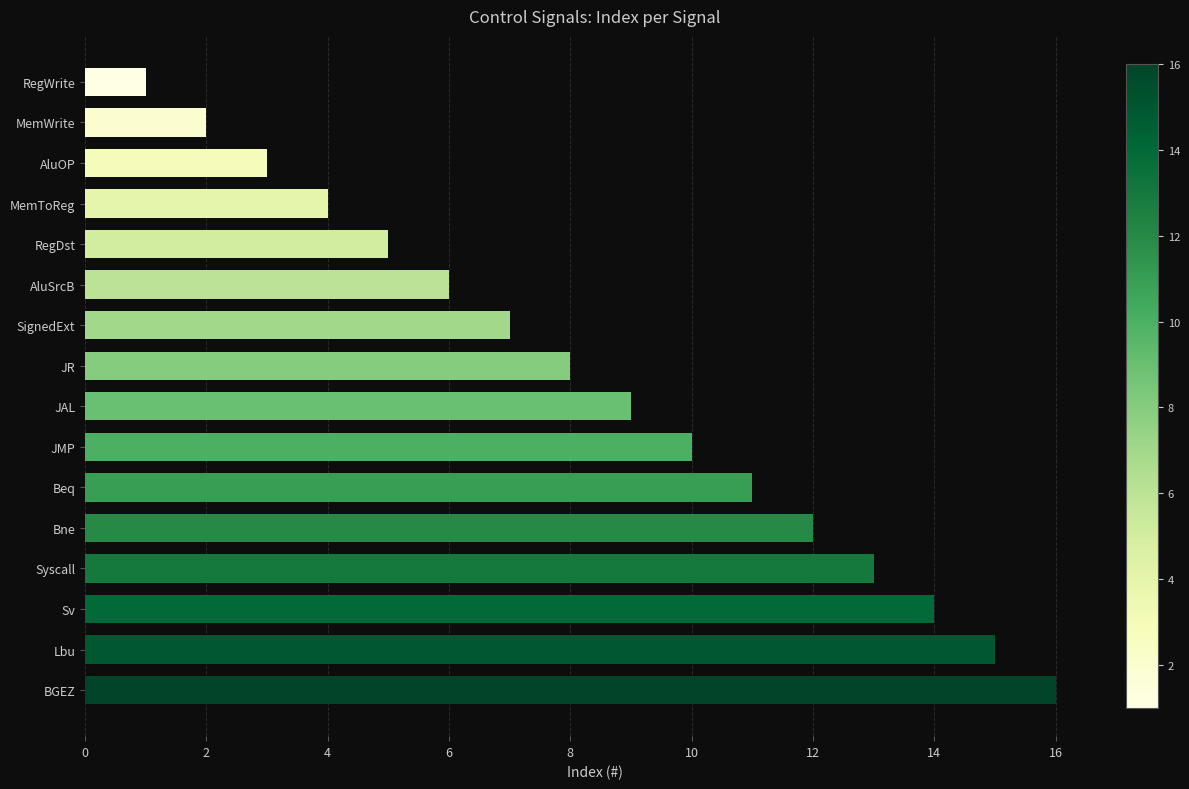

At which label is the value closest to 8?

JR